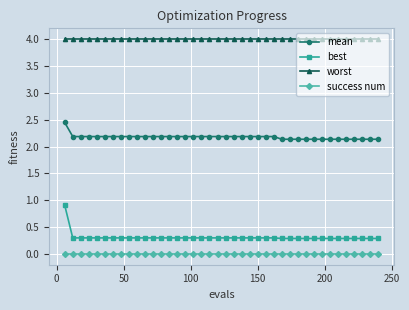

What is the value of the mean point at the 40th from the left?

2.1